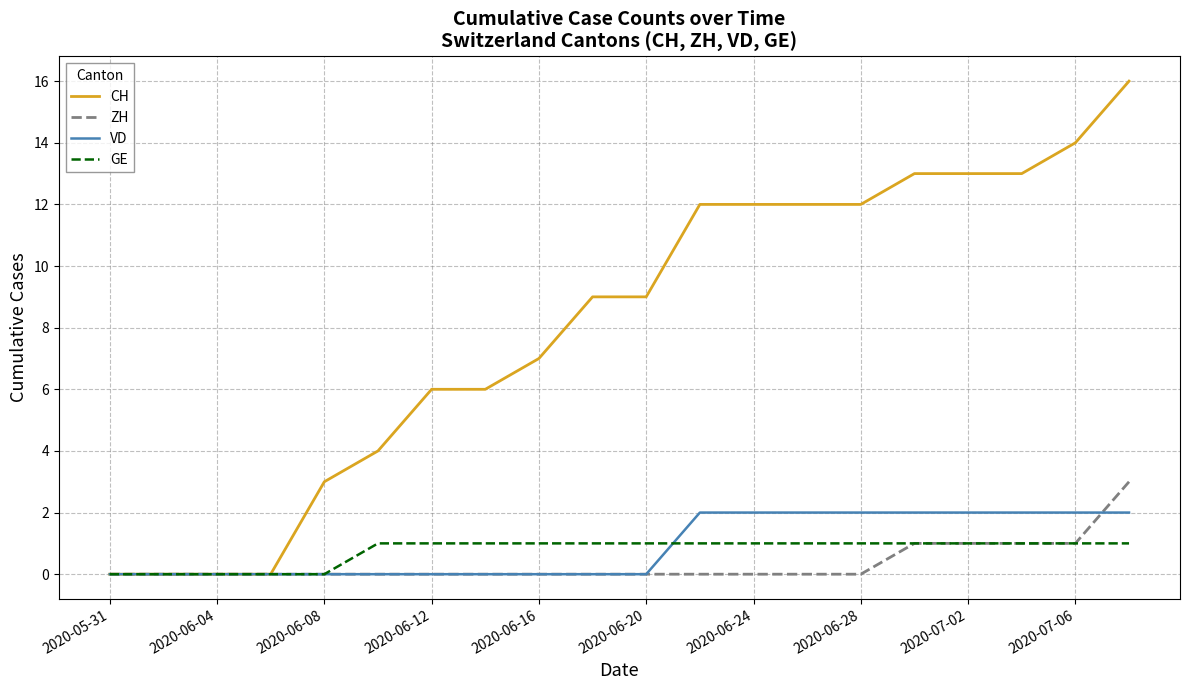

What are all the series names shown in the legend?

CH, ZH, VD, GE